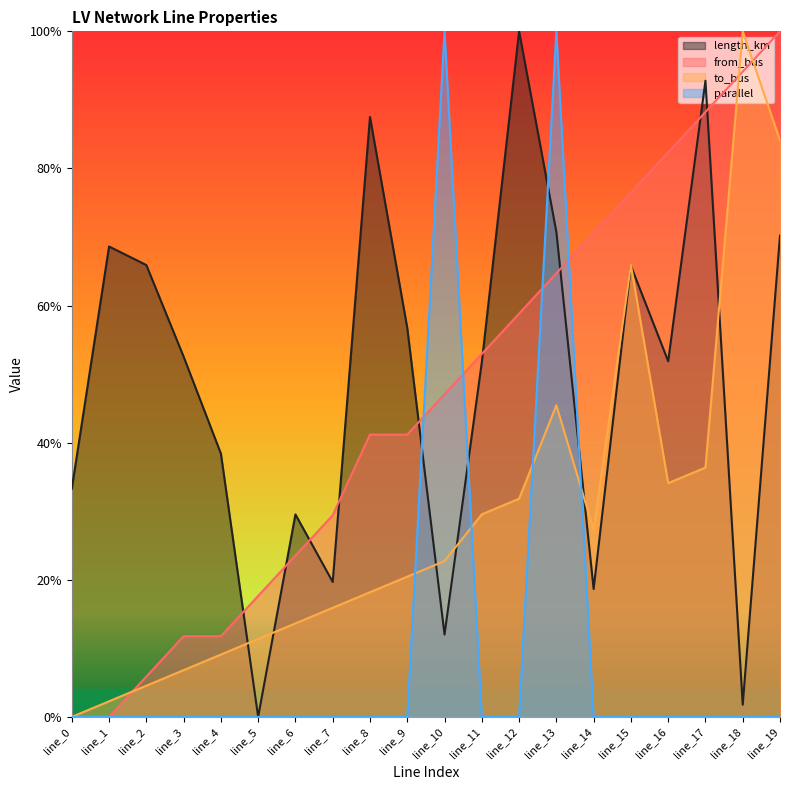

Reading right to left, transcribe all the data shown in this chart.

length_km: line_19=0.7	line_18=0.0	line_17=0.9	line_16=0.5	line_15=0.7	line_14=0.2	line_13=0.7	line_12=1.0	line_11=0.5	line_10=0.1	line_9=0.6	line_8=0.9	line_7=0.2	line_6=0.3	line_5=0.0	line_4=0.4	line_3=0.5	line_2=0.7	line_1=0.7	line_0=0.3
from_bus: line_19=1.0	line_18=0.9	line_17=0.9	line_16=0.8	line_15=0.8	line_14=0.7	line_13=0.6	line_12=0.6	line_11=0.5	line_10=0.5	line_9=0.4	line_8=0.4	line_7=0.3	line_6=0.2	line_5=0.2	line_4=0.1	line_3=0.1	line_2=0.1	line_1=0.0	line_0=0.0
to_bus: line_19=0.8	line_18=1.0	line_17=0.4	line_16=0.3	line_15=0.7	line_14=0.3	line_13=0.5	line_12=0.3	line_11=0.3	line_10=0.2	line_9=0.2	line_8=0.2	line_7=0.2	line_6=0.1	line_5=0.1	line_4=0.1	line_3=0.1	line_2=0.0	line_1=0.0	line_0=0.0
parallel: line_19=0.0	line_18=0.0	line_17=0.0	line_16=0.0	line_15=0.0	line_14=0.0	line_13=1.0	line_12=0.0	line_11=0.0	line_10=1.0	line_9=0.0	line_8=0.0	line_7=0.0	line_6=0.0	line_5=0.0	line_4=0.0	line_3=0.0	line_2=0.0	line_1=0.0	line_0=0.0